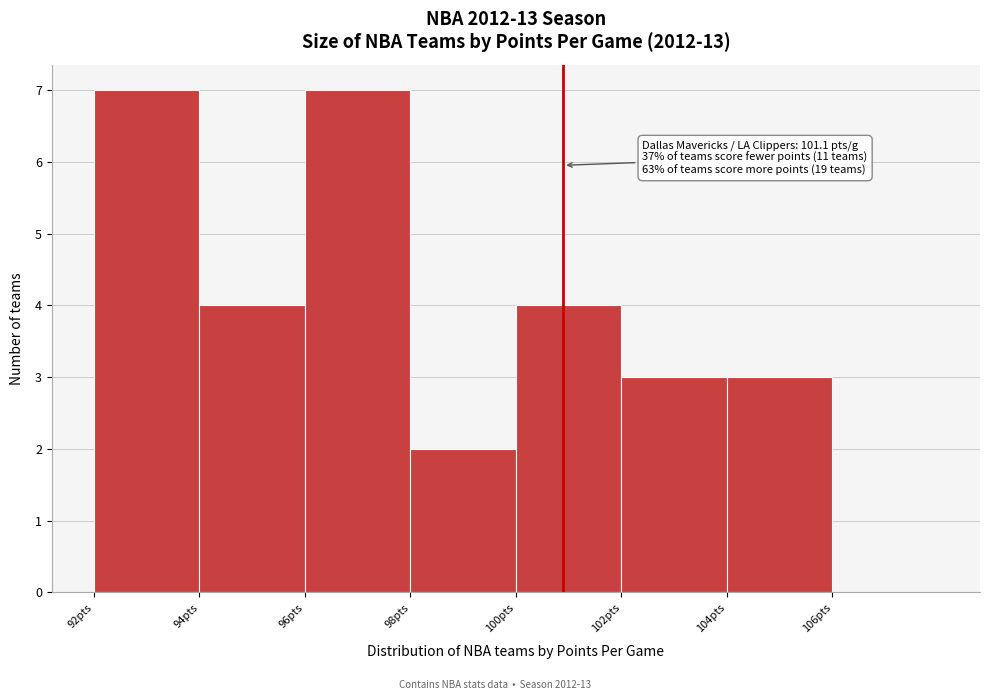

Reading left to right, what are all the values shown in this chart?

92pts=7	94pts=4	96pts=7	98pts=2	100pts=4	102pts=3	104pts=3	106pts=0